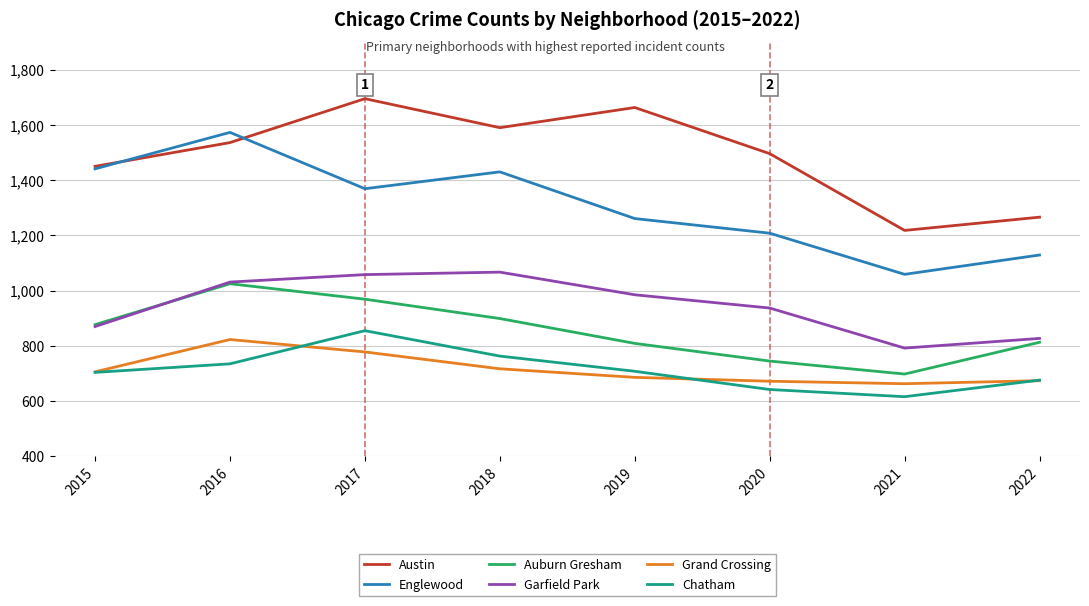

Which series has the largest total across all categories?

Austin